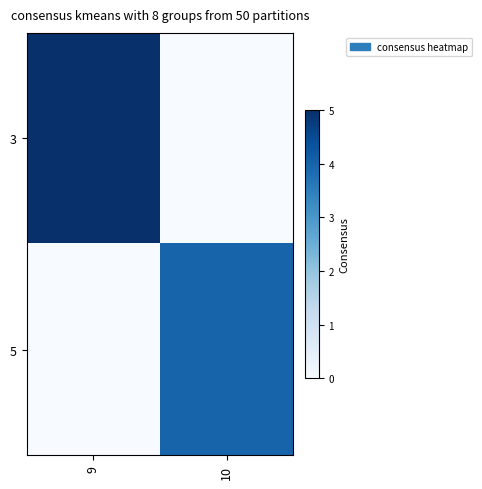

What is the greatest value displayed?

5